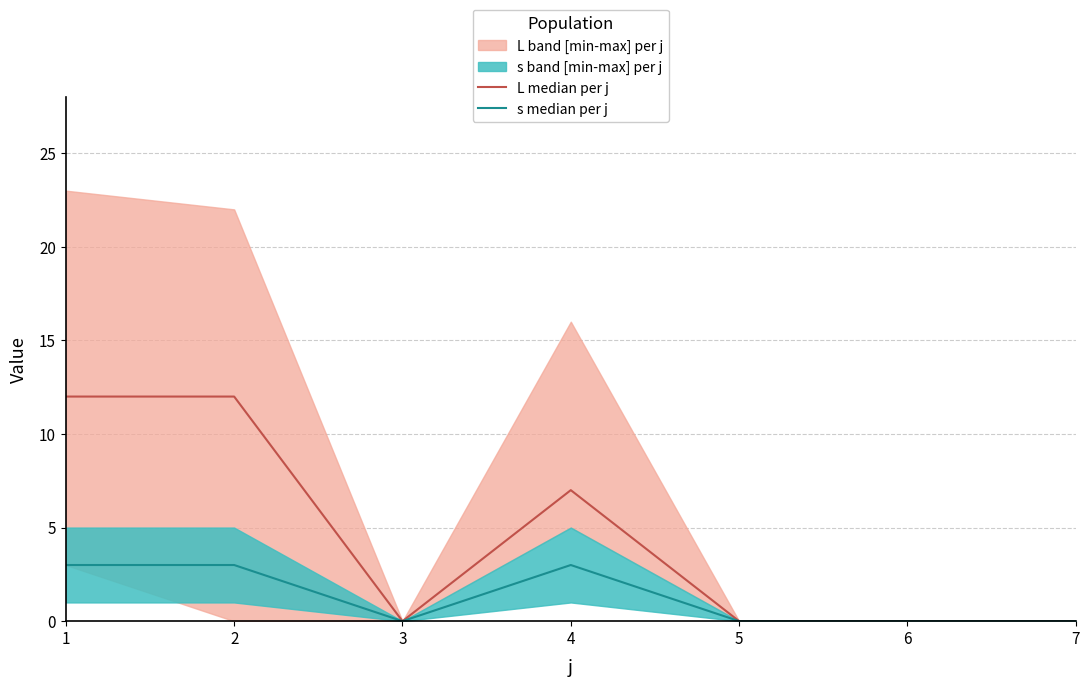

True or false: s median per j and L median per j cross at least once.

False